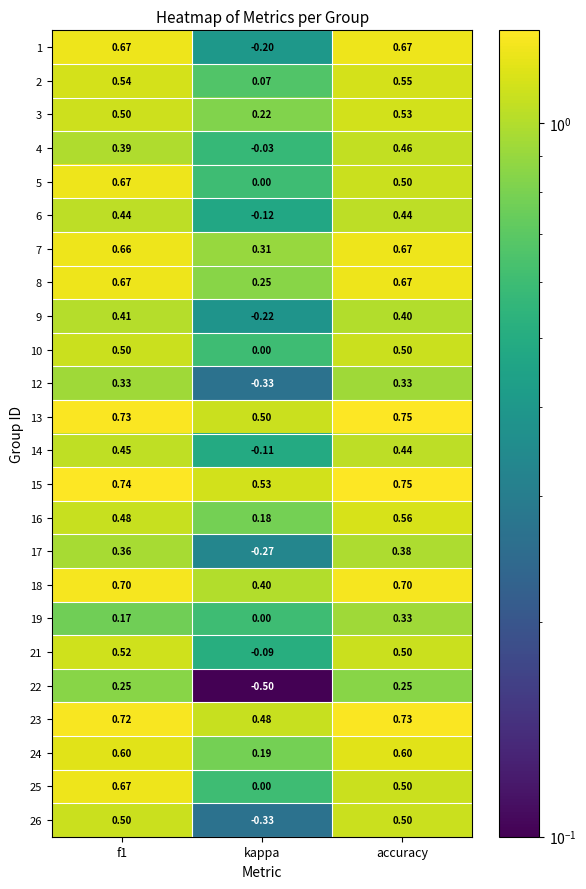

How many data points does each series have?

3